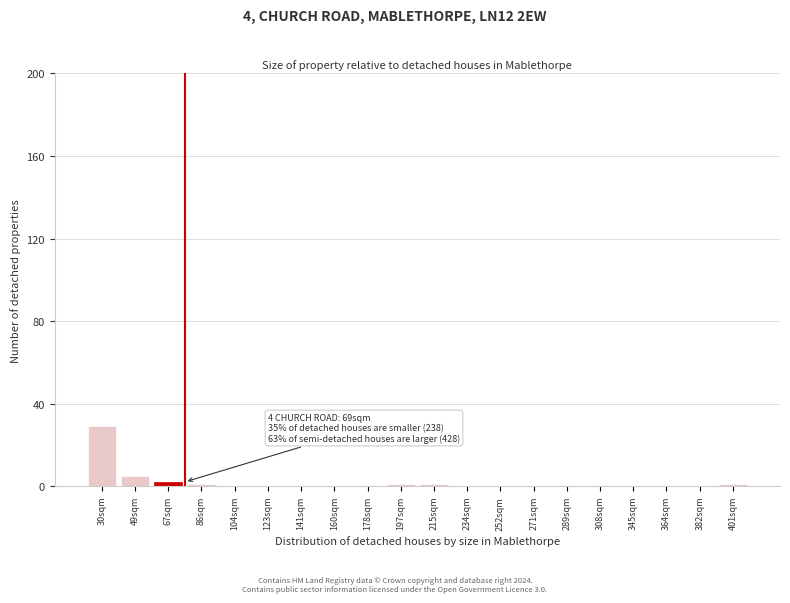

Reading right to left, list all the values displayed in this chart.

401sqm=1	382sqm=0	364sqm=0	345sqm=0	308sqm=0	289sqm=0	271sqm=0	252sqm=0	234sqm=0	215sqm=1	197sqm=1	178sqm=0	160sqm=0	141sqm=0	123sqm=0	104sqm=0	86sqm=1	67sqm=2	49sqm=5	30sqm=29